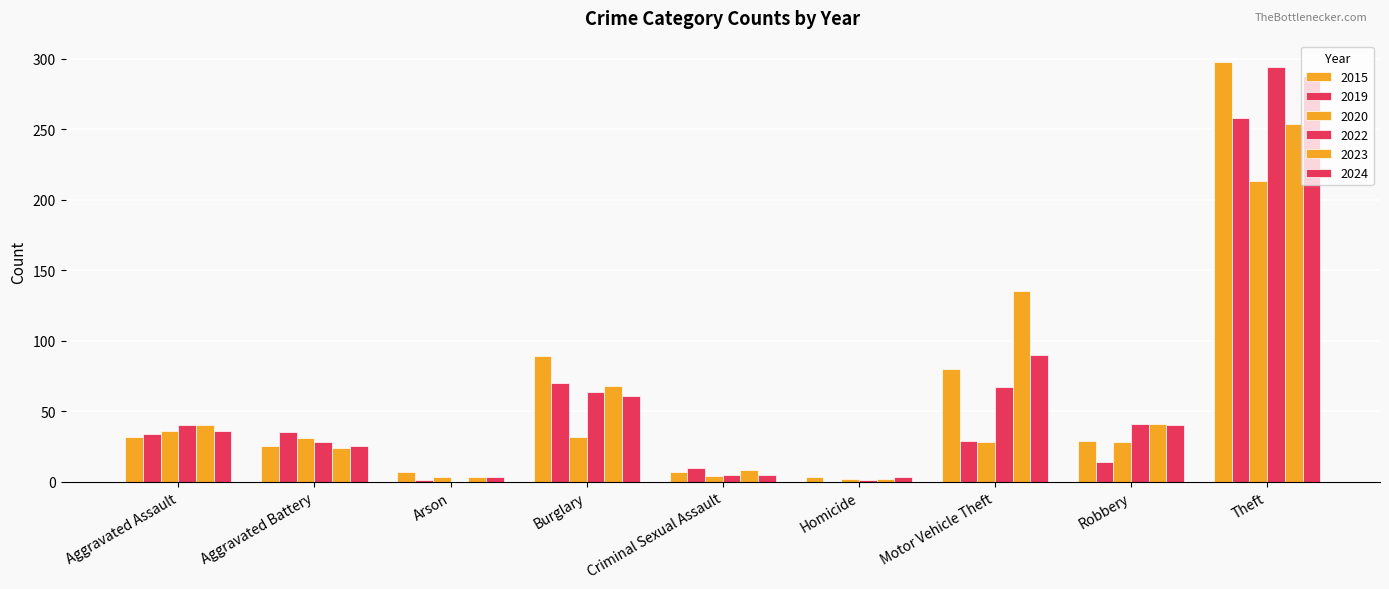

What is the spread (max minus min) of values at Arson?

7